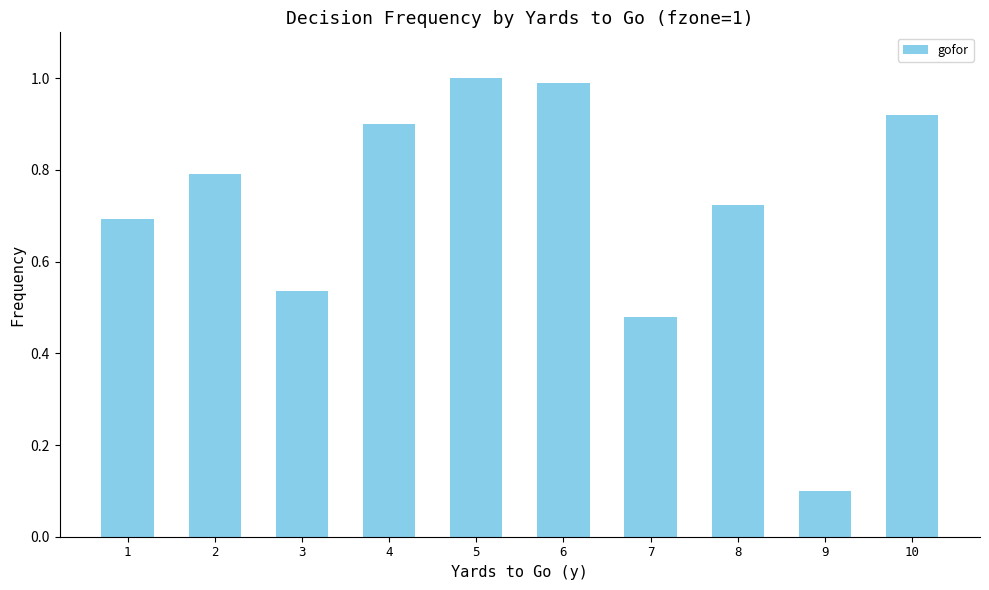

Which category has the highest value across all series?

5